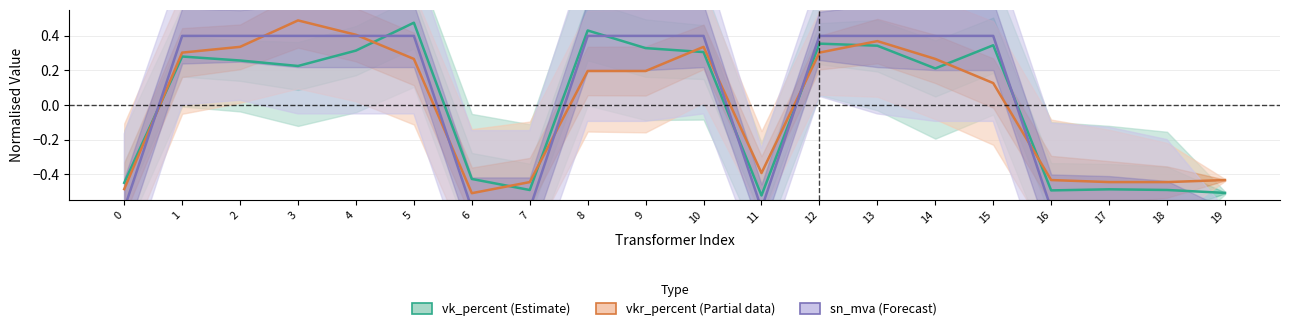

The value of vkr_percent at 3 is 0.5. True or false?

True